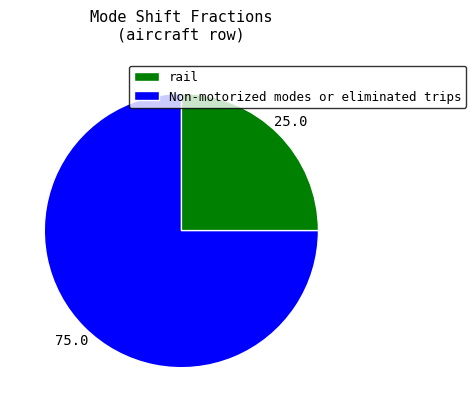

Do Non-motorized modes or eliminated trips and rail together represent more than half of the pie?

Yes